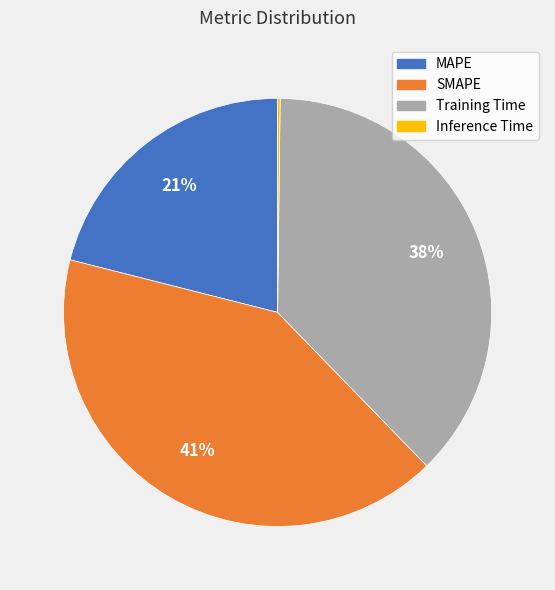

Combined, do MAPE and Training Time account for over 50%?

Yes